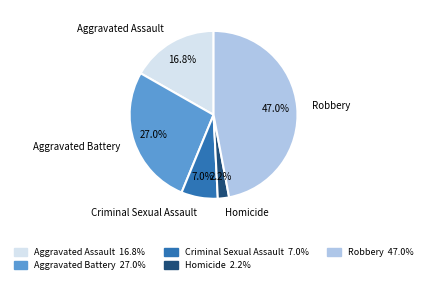

The Aggravated Battery slice represents 13% of the pie. True or false?

False